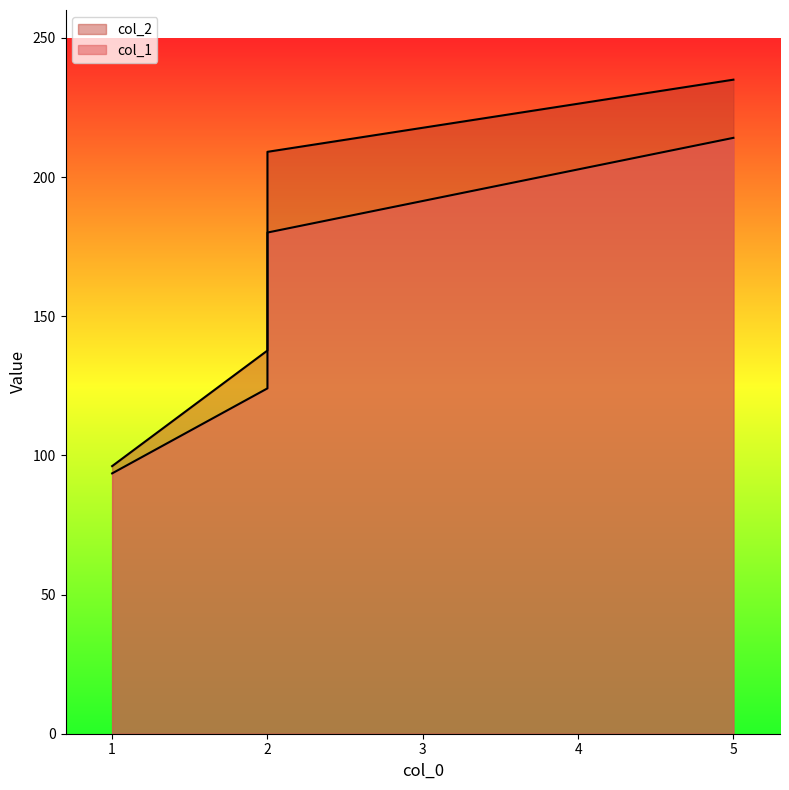

True or false: col_2 and col_1 intersect in this chart.

False